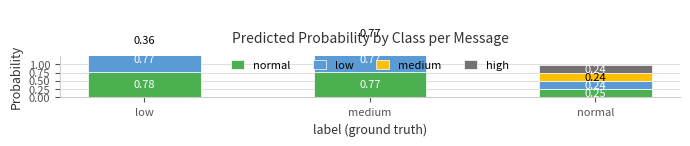

What is the total value across all series at low?

2.1